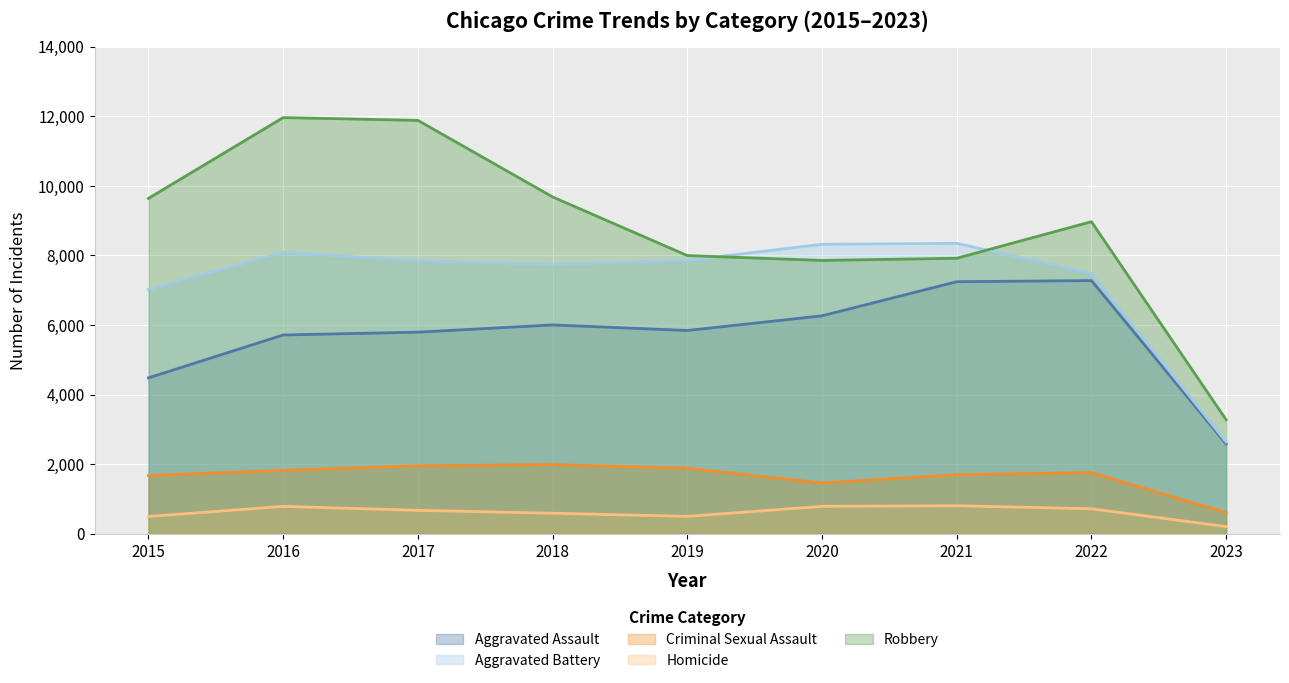

List the series in order of their peak value, lowest first.

Homicide, Criminal Sexual Assault, Aggravated Assault, Aggravated Battery, Robbery